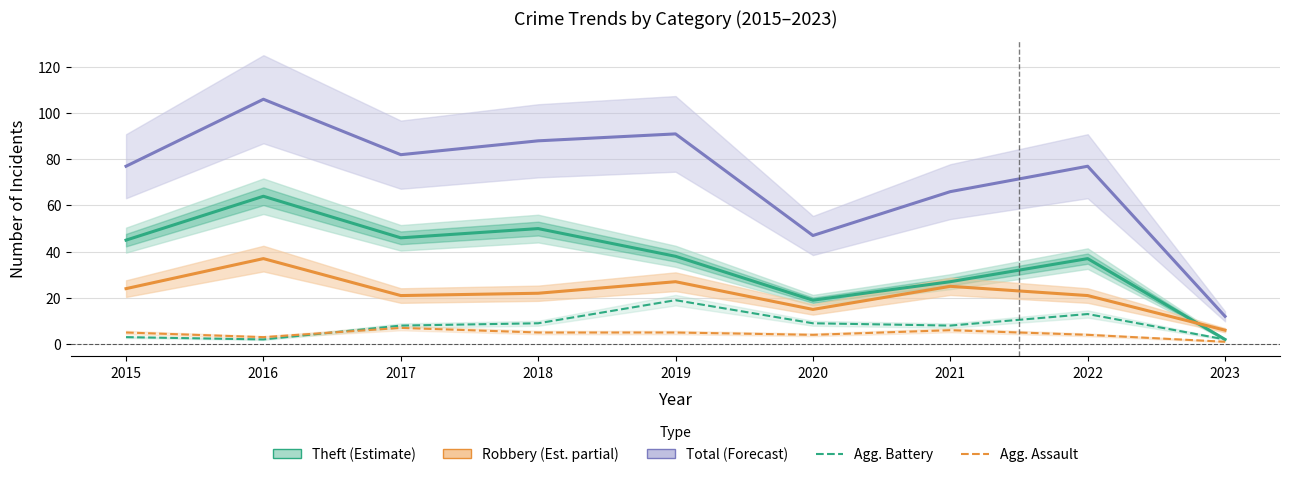

Reading left to right, extract all data points from this chart.

Theft: 45	64	46	50	38	19	27	37	2
Robbery: 24	37	21	22	27	15	25	21	6
Total: 77	106	82	88	91	47	66	77	12
Aggravated Battery: 3	2	8	9	19	9	8	13	2
Aggravated Assault: 5	3	7	5	5	4	6	4	1